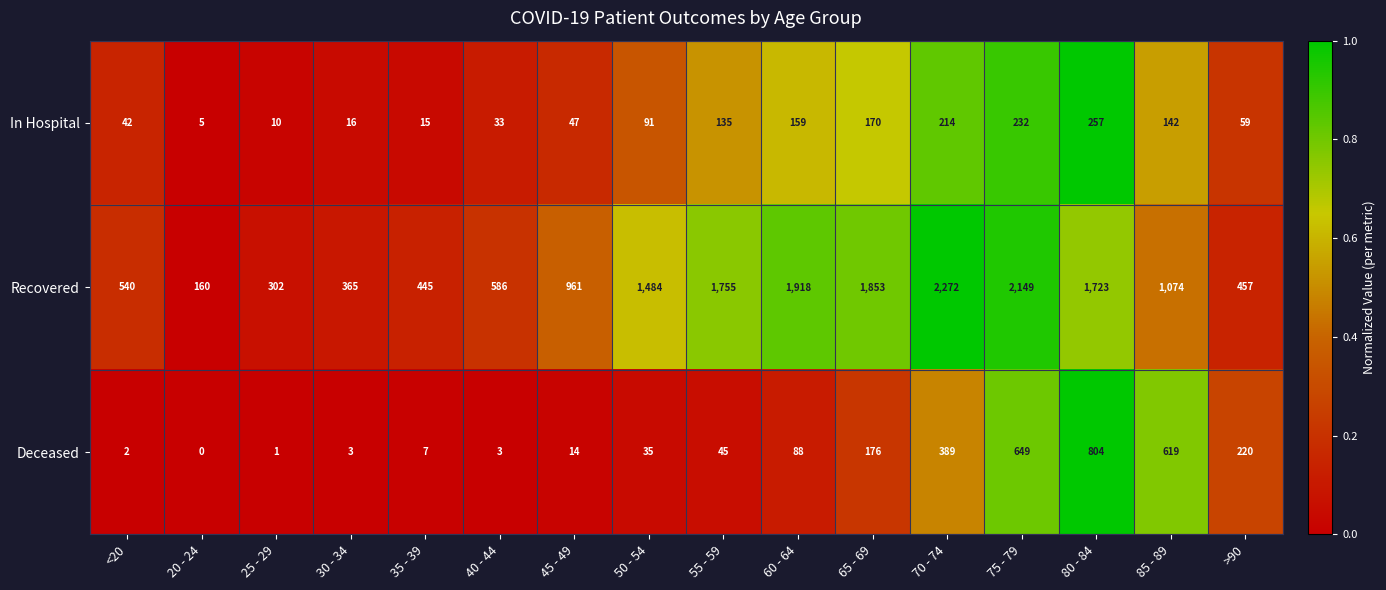

What is the total value across all series at >90?

736